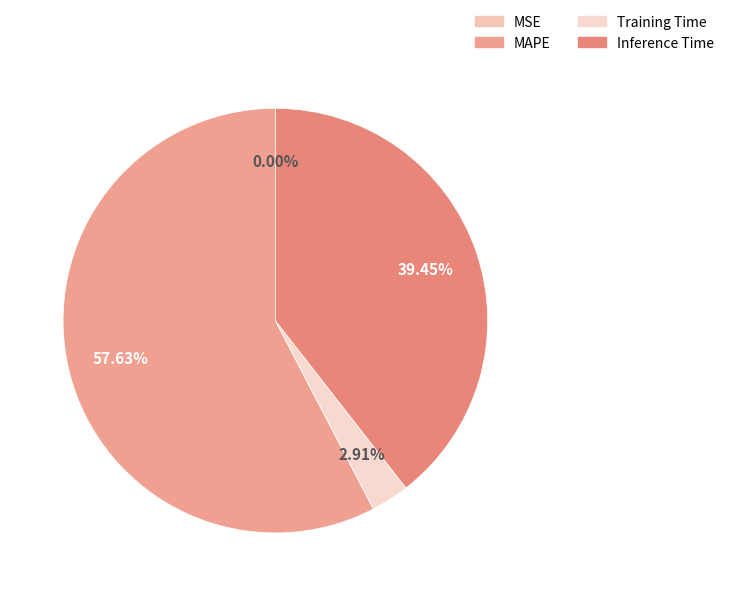

Which slice is the largest?

MAPE